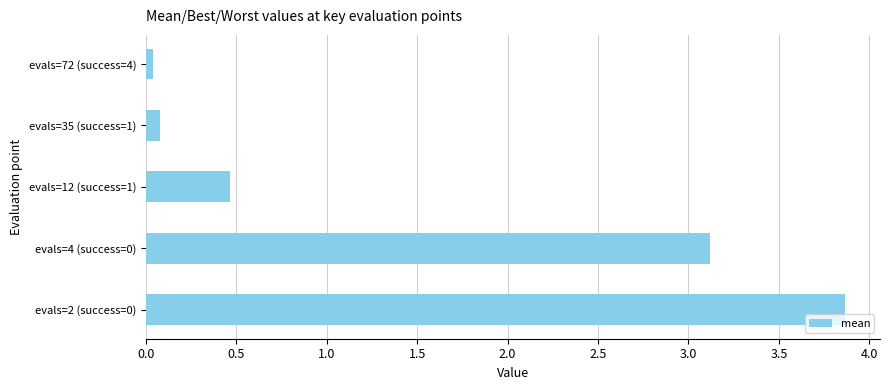

What is the sum of all values?

7.6